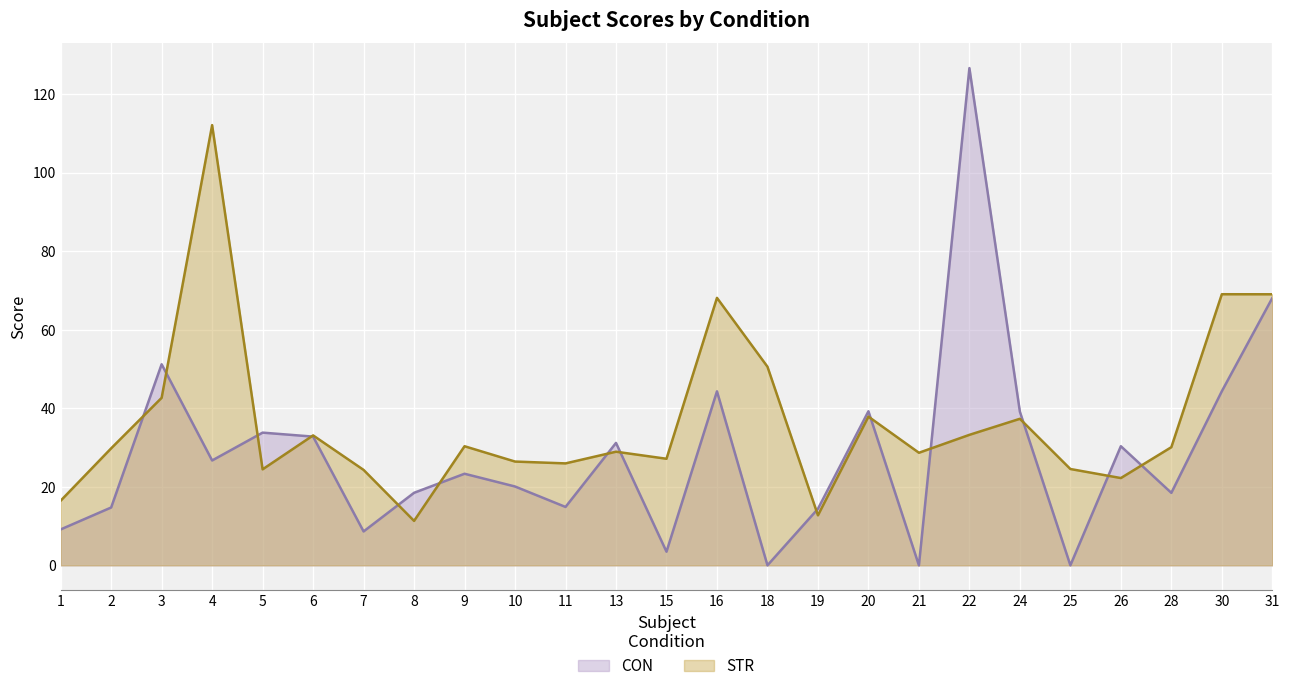

The CON series shows 0.0 at 18. True or false?

True